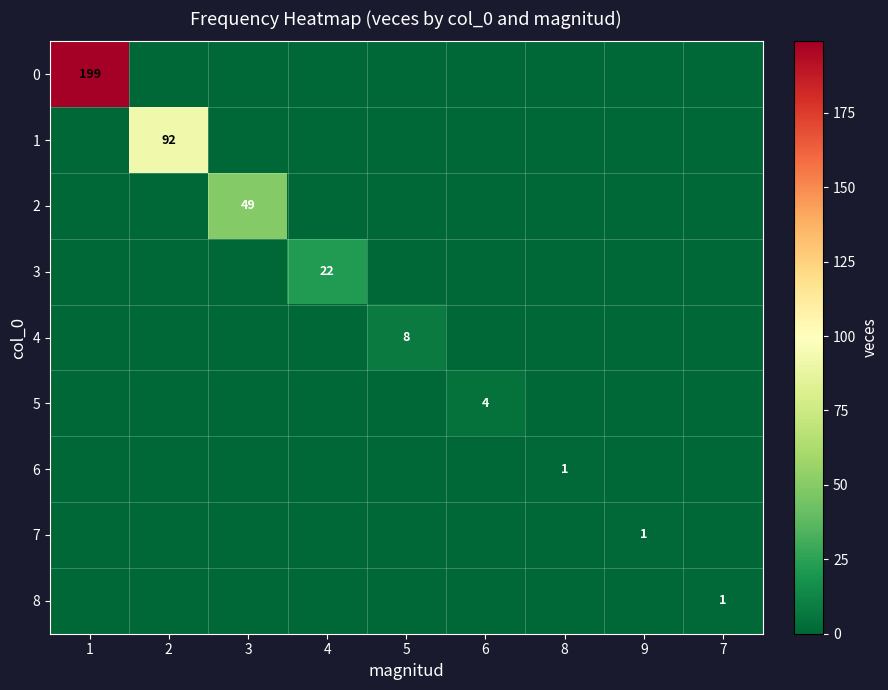

Count the 7 values in the range 0 to 1.

9